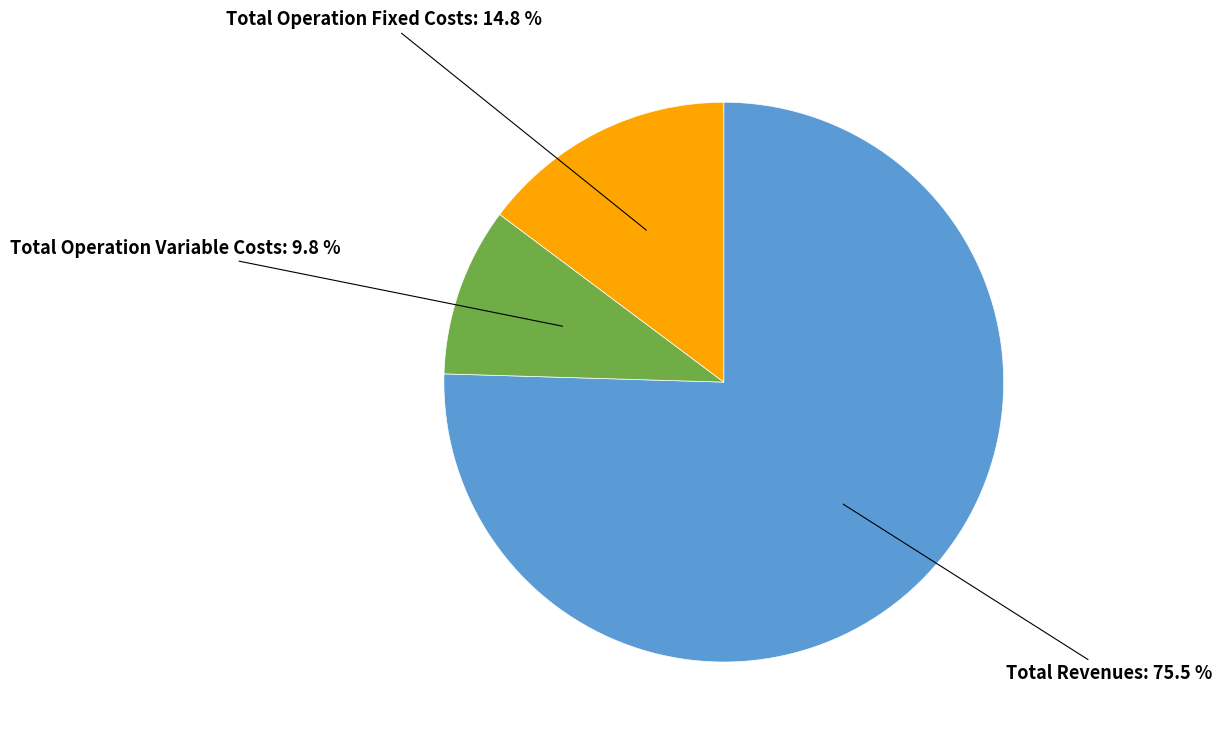

What portion of the pie excludes Total Operation Variable Costs?

90.2%